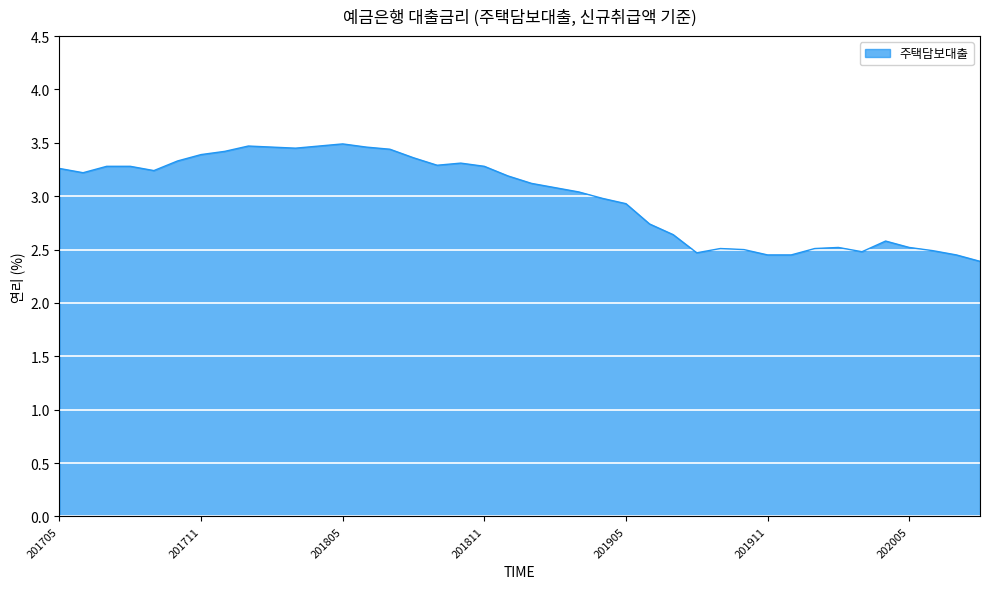

What is the minimum value shown in the chart?

2.4